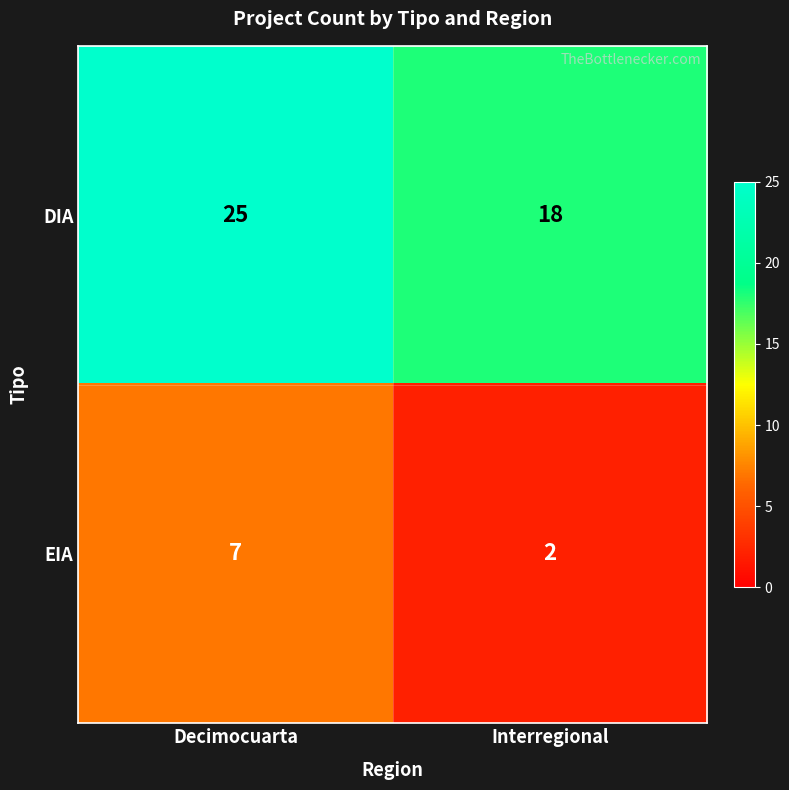

True or false: EIA has a value of 2 at Interregional.

True